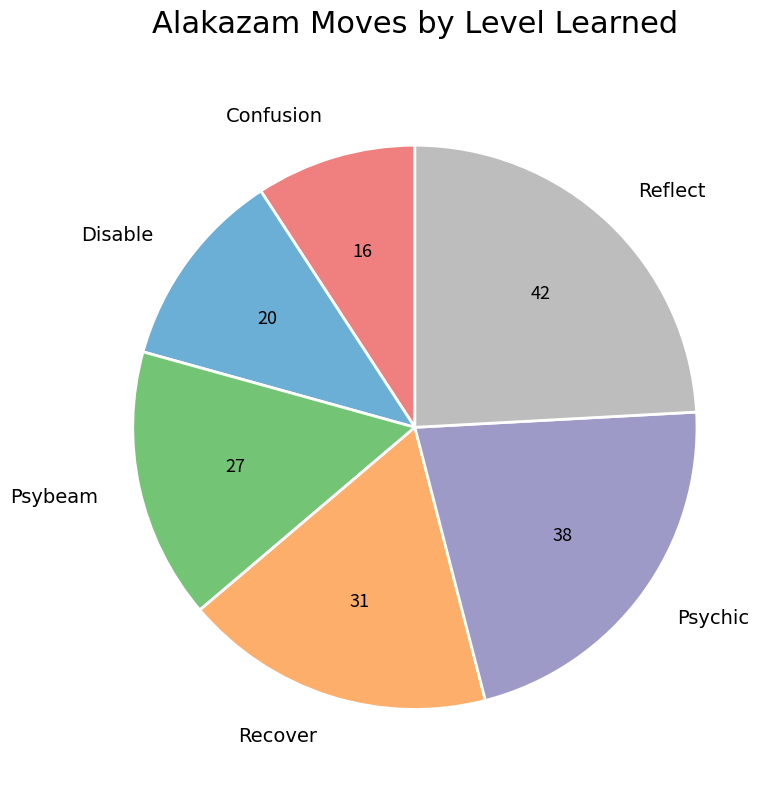

Count the number of slices in the pie.

6